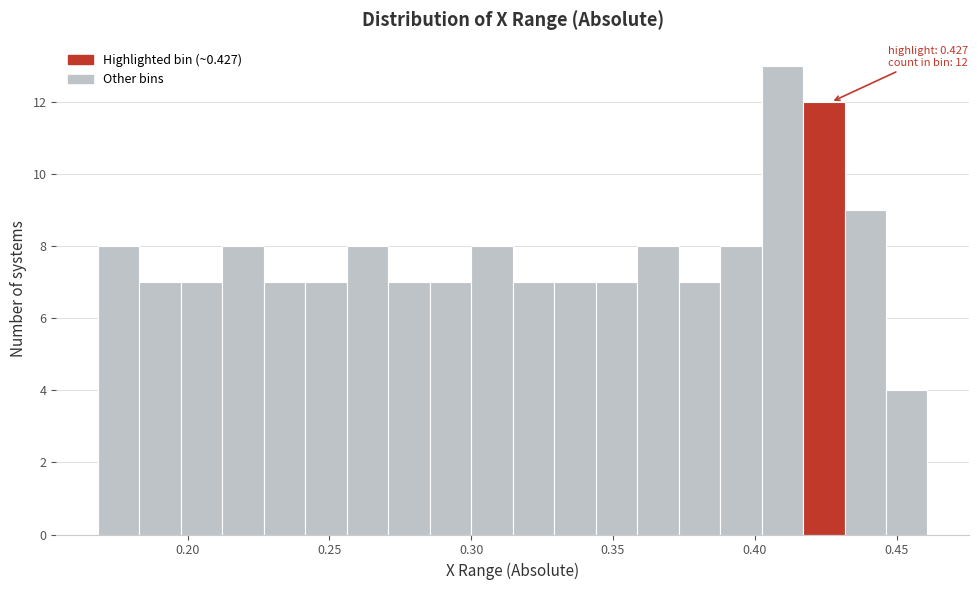

Around what value on the x-axis is the tallest bar? Give the approximate position of its centre, as read against the axis.

0.410